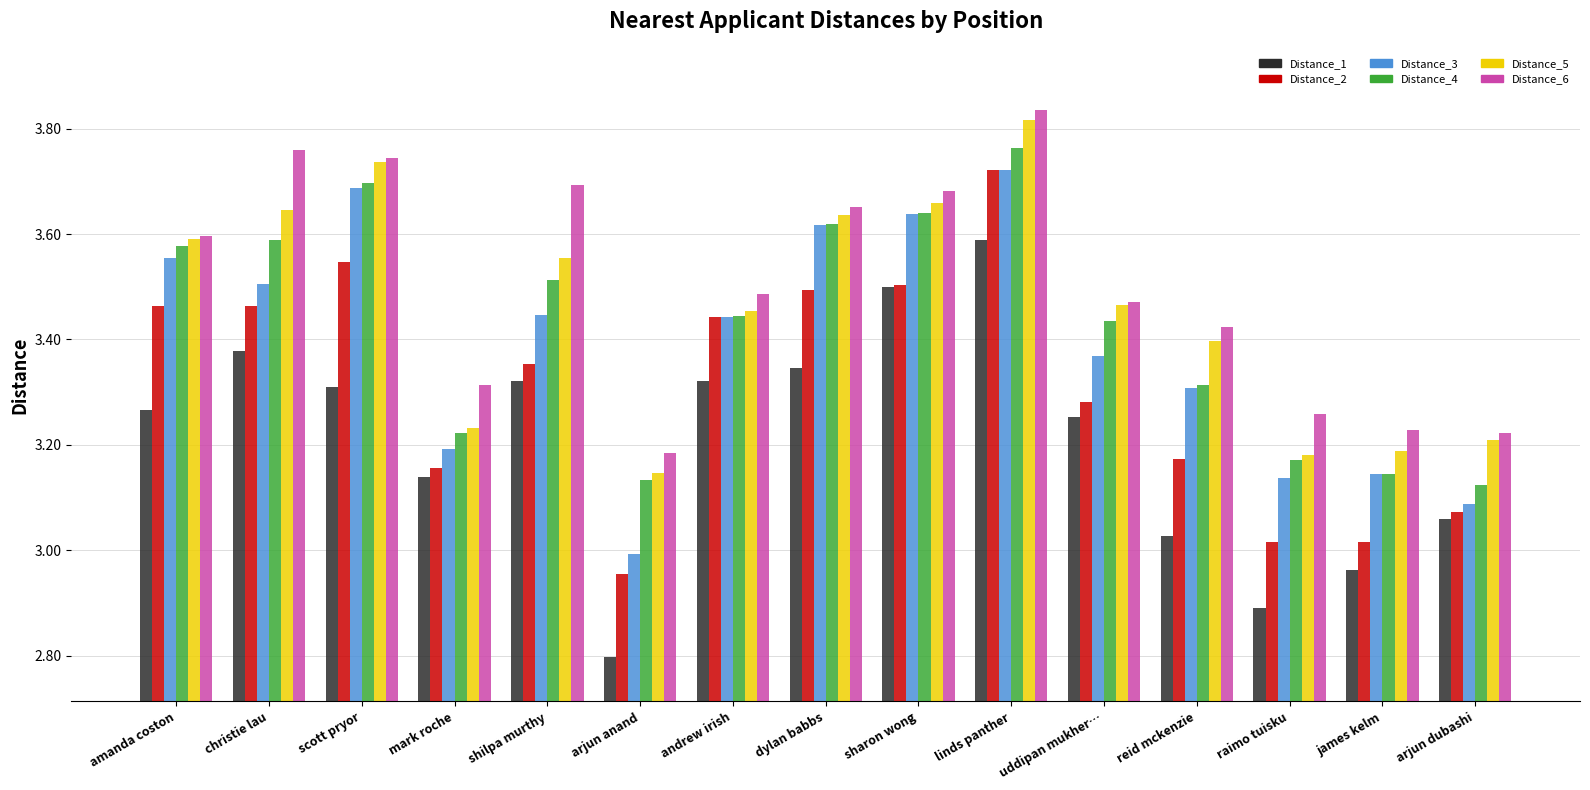

Rank the series at arjun dubashi from lowest to highest value.

Distance_1, Distance_2, Distance_3, Distance_4, Distance_5, Distance_6